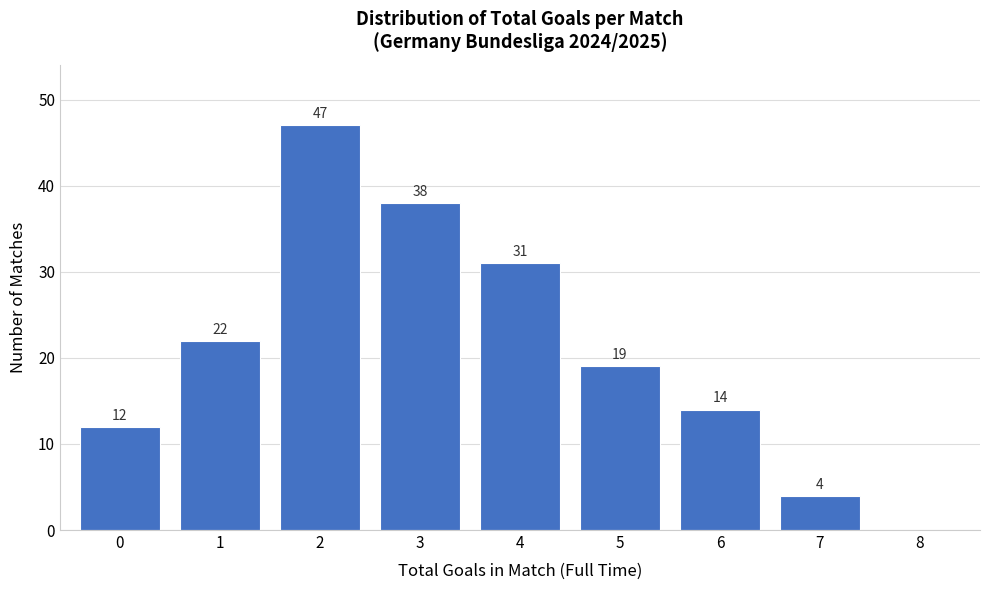

Reading left to right, transcribe all the data shown in this chart.

0=12	1=22	2=47	3=38	4=31	5=19	6=14	7=4	8=0